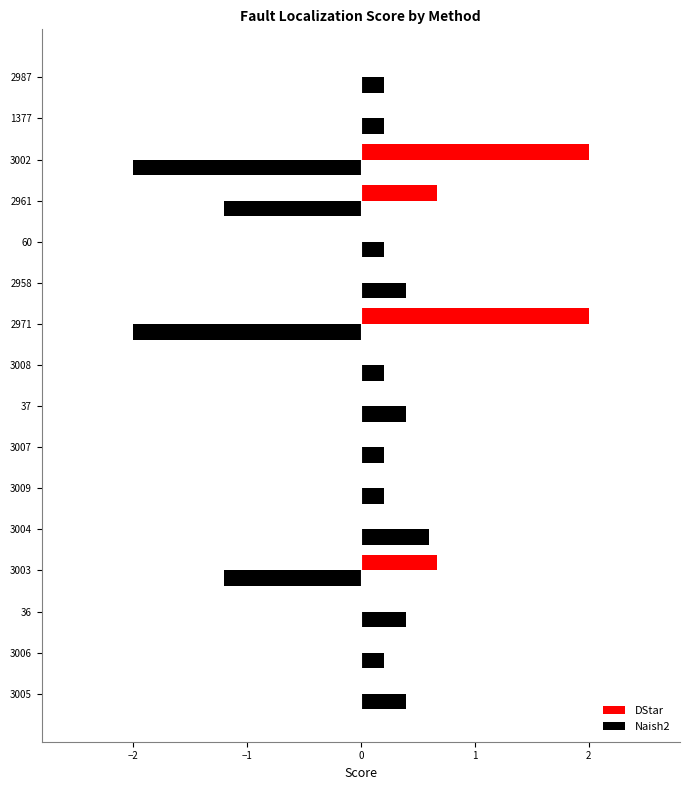

What is the sum of all DStar values?

5.3